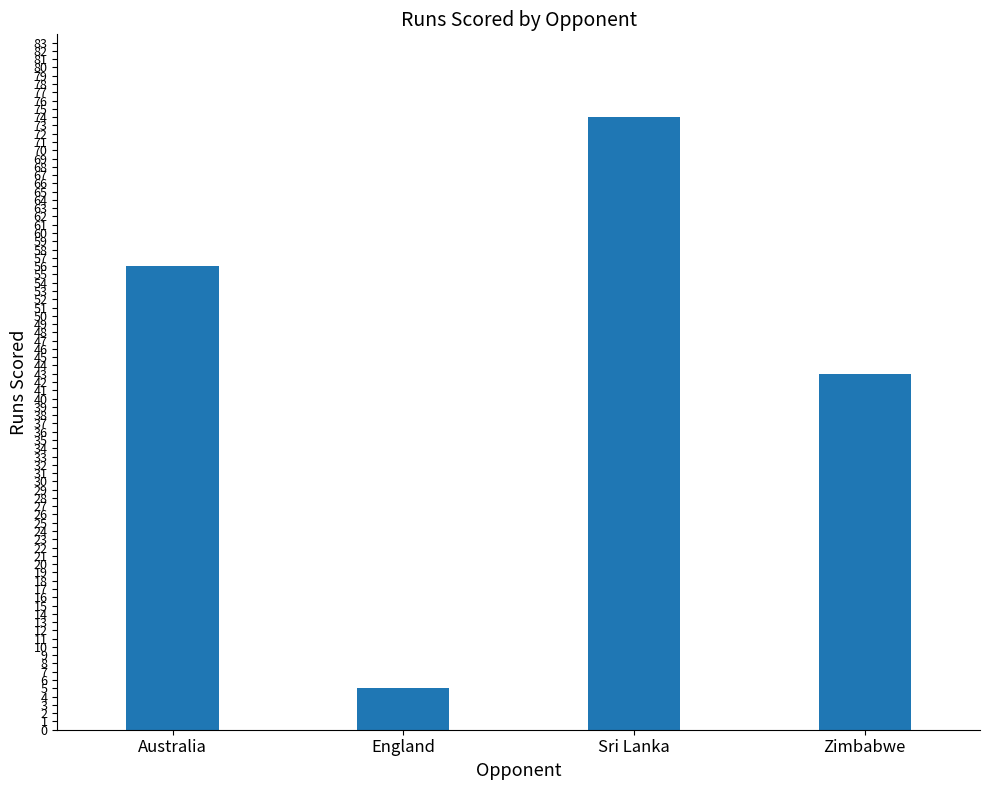

Reading left to right, extract all data points from this chart.

56	5	74	43